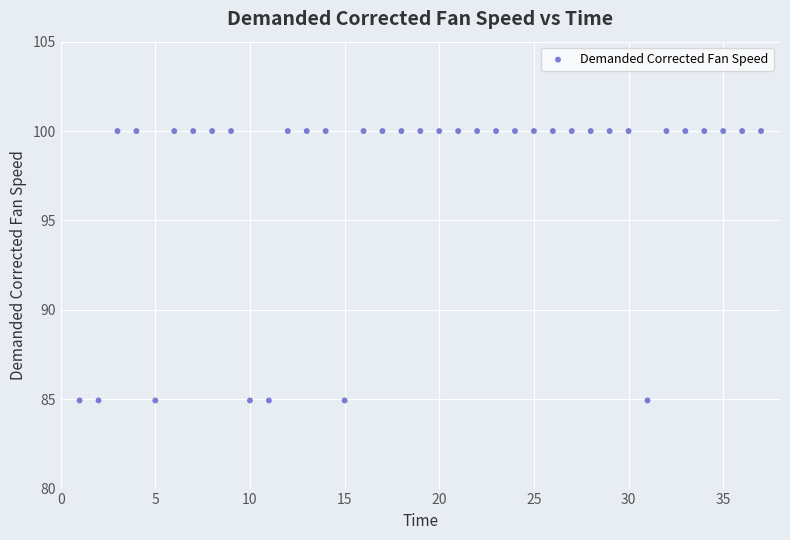

What is the range of X values (max minus min)?

36.0